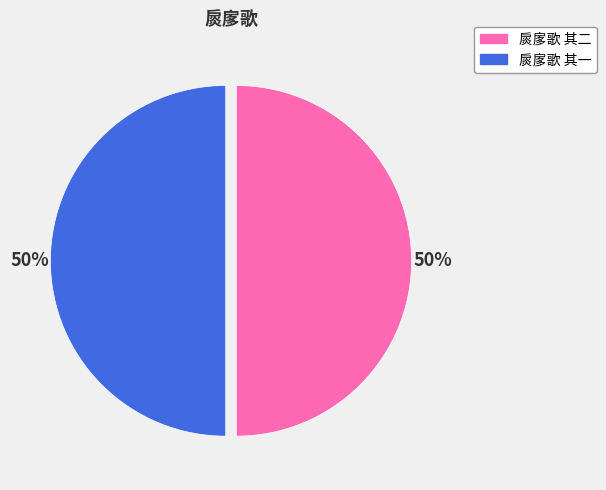

Is the sum of 扊扅歌 其二 and 扊扅歌 其一 greater than half?

Yes